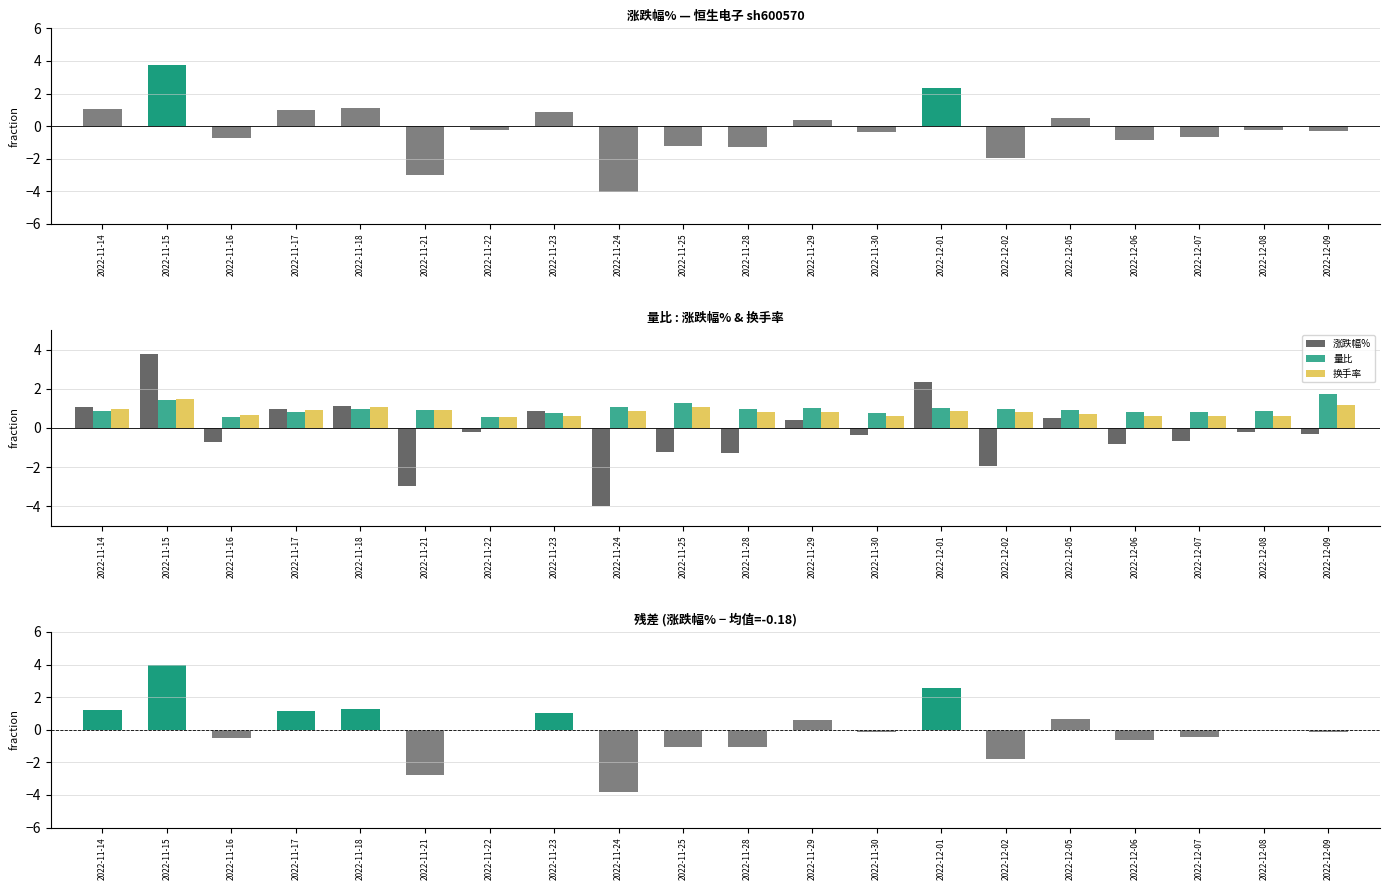

List the labels in order of 涨跌幅% (残差) value, largest first.

2022-11-15, 2022-12-01, 2022-11-18, 2022-11-14, 2022-11-17, 2022-11-23, 2022-12-05, 2022-11-29, 2022-11-22, 2022-12-08, 2022-12-09, 2022-11-30, 2022-12-07, 2022-11-16, 2022-12-06, 2022-11-25, 2022-11-28, 2022-12-02, 2022-11-21, 2022-11-24